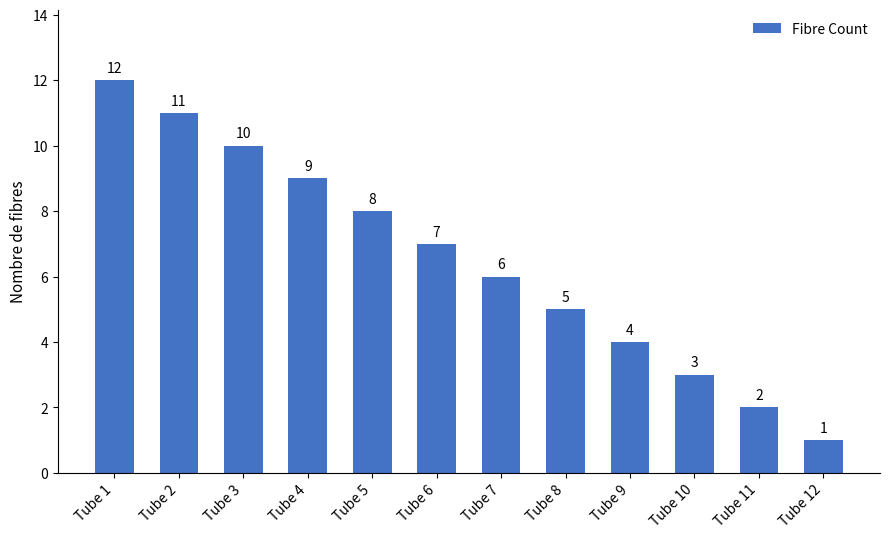

How many data points does each series have?

12